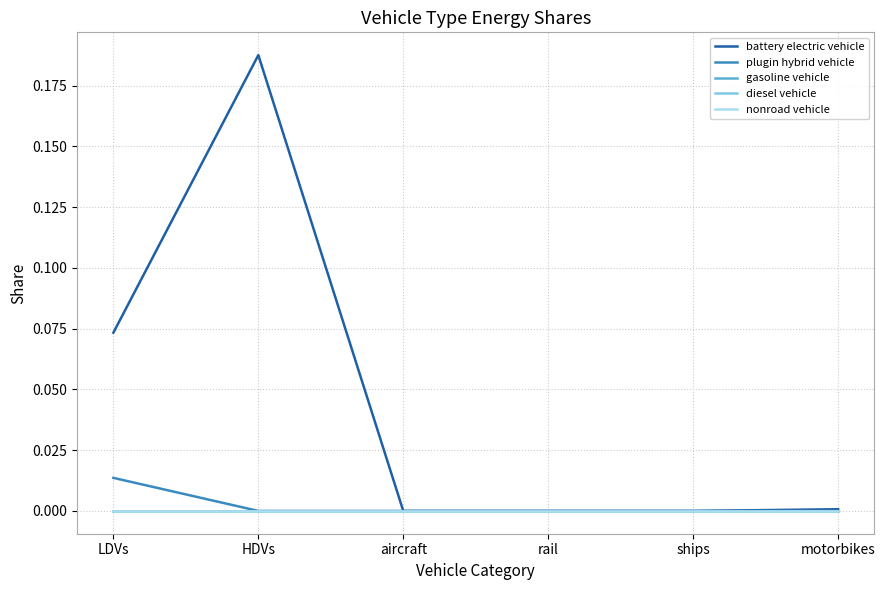

At motorbikes, list the series in order from largest to smallest.

battery electric vehicle, plugin hybrid vehicle, gasoline vehicle, diesel vehicle, nonroad vehicle